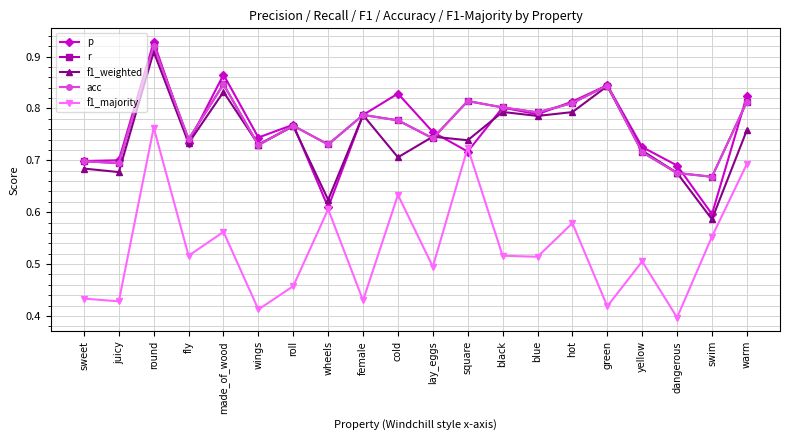

What is the sum of the p values at wings and wheels?

1.4